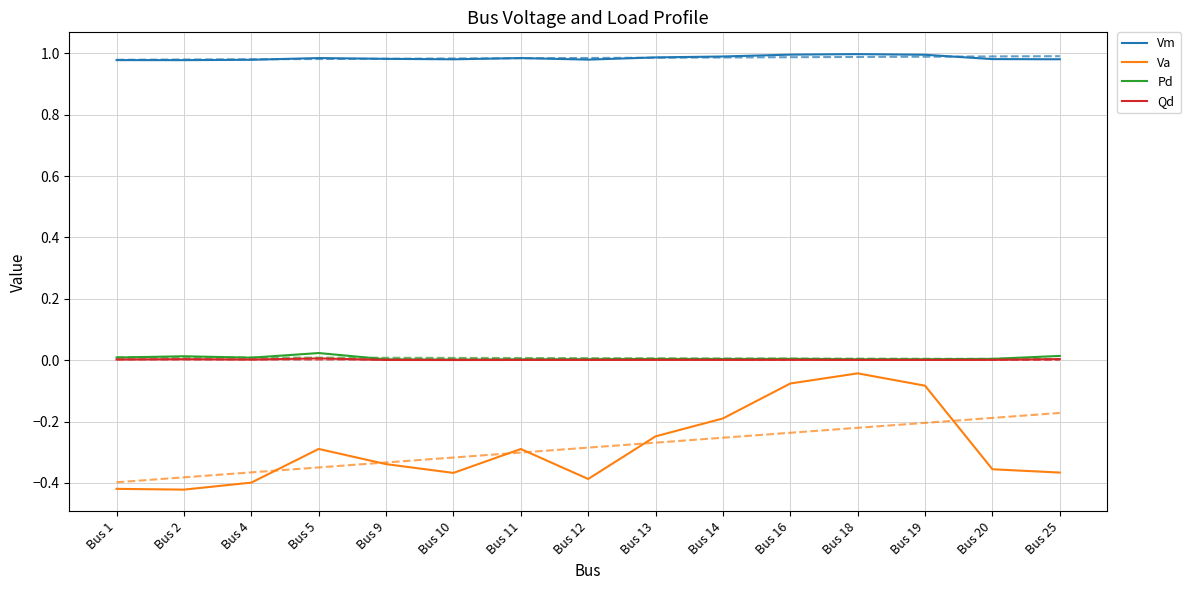

Which has a higher value, Bus 2 or Bus 1?

Bus 1